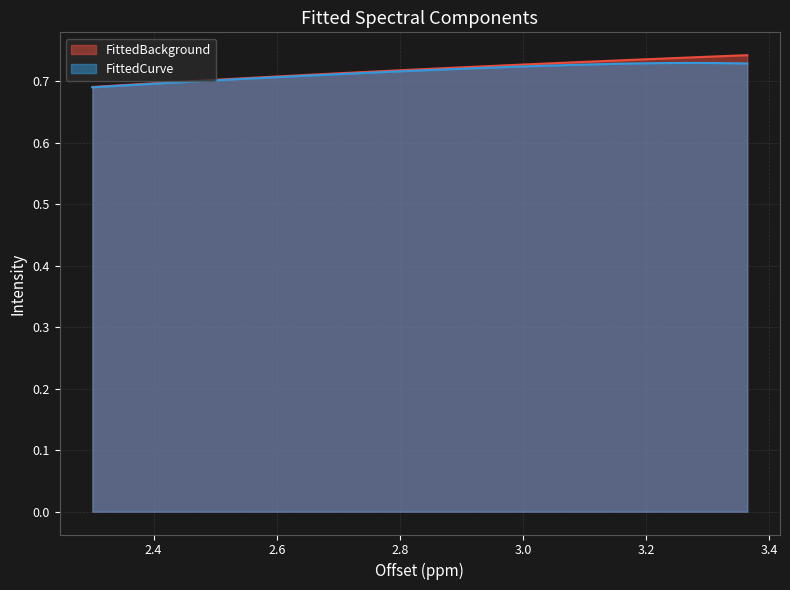

List the labels in order of FittedBackground value, largest first.

3.3643084081679557, 3.3370326327779796, 3.3097568573880034, 3.282481081998027, 3.25520530660805, 3.2279295312180736, 3.200653755828097, 3.1733779804381204, 3.1461022050481438, 3.118826429658167, 3.091550654268191, 3.0642748788782144, 3.0369991034882378, 3.009723328098261, 2.982447552708285, 2.9551717773183084, 2.9278960019283318, 2.900620226538355, 2.8733444511483786, 2.846068675758402, 2.8187929003684253, 2.791517124978449, 2.7642413495884726, 2.736965574198496, 2.7096897988085193, 2.682414023418543, 2.6551382480285666, 2.62786247263859, 2.6005866972486134, 2.5733109218586367, 2.54603514646866, 2.518759371078684, 2.4914835956887074, 2.4642078202987308, 2.436932044908754, 2.4096562695187775, 2.382380494128801, 2.3551047187388248, 2.327828943348848, 2.3005531679588715